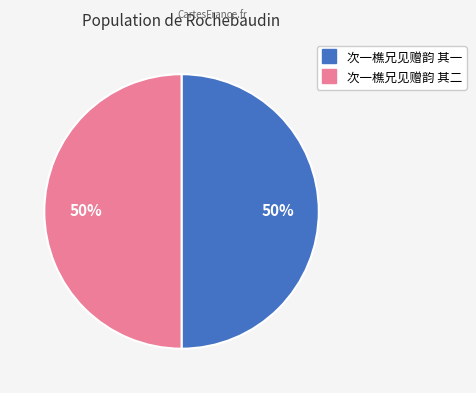

Combined, do 次一樵兄见赠韵 其二 and 次一樵兄见赠韵 其一 account for over 50%?

Yes